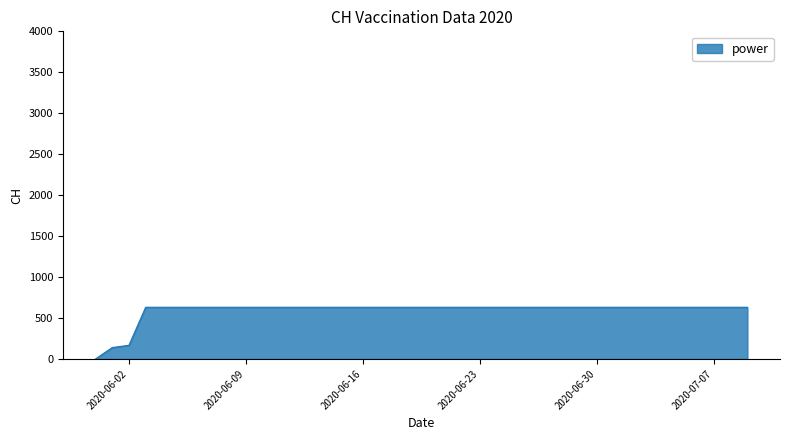

Reading left to right, what are all the values shown in this chart?

0	139	167	631	631	631	631	631	631	631	631	631	631	631	631	631	631	631	631	631	631	631	631	631	631	631	631	631	631	631	631	631	631	631	631	631	631	631	631	631